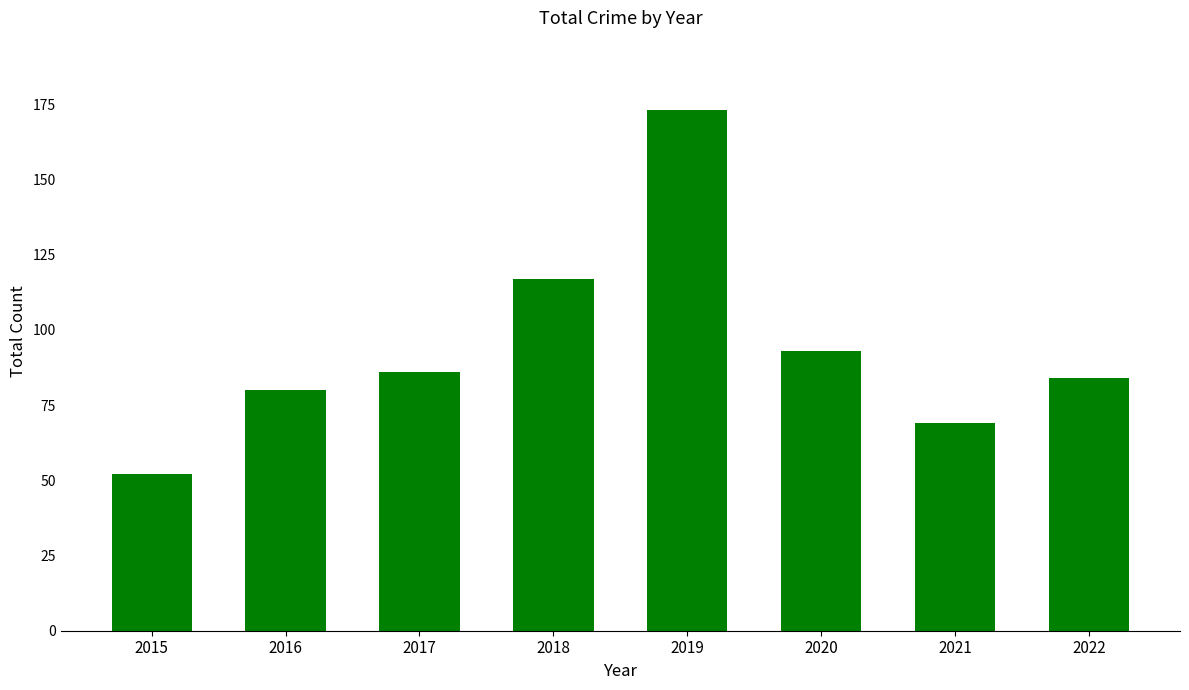

List the labels in order of value, largest first.

2019, 2018, 2020, 2017, 2022, 2016, 2021, 2015